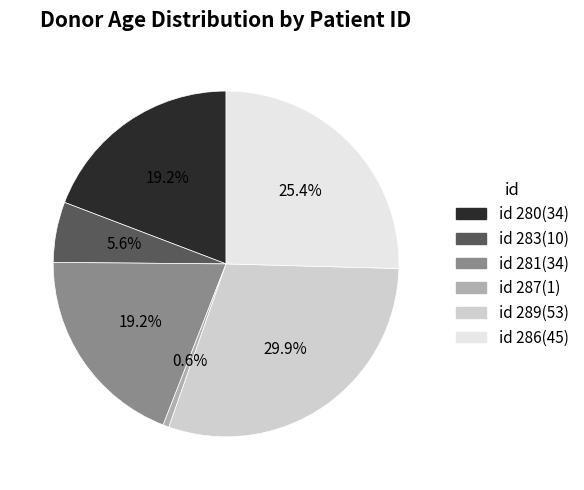

Is there any slice that represents more than half of the pie?

No